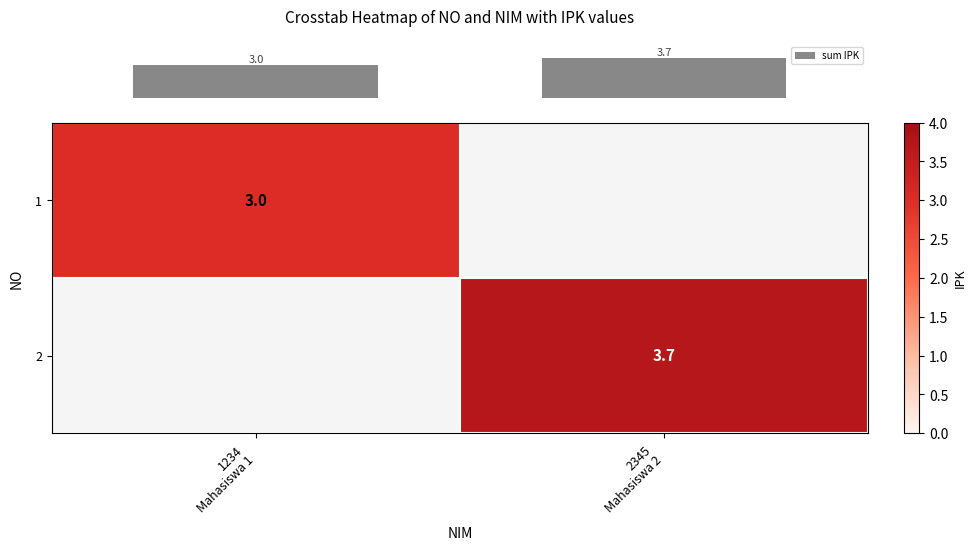

Reading right to left, list all the values displayed in this chart.

row_0: 0.0	3.0
row_1: 3.7	0.0